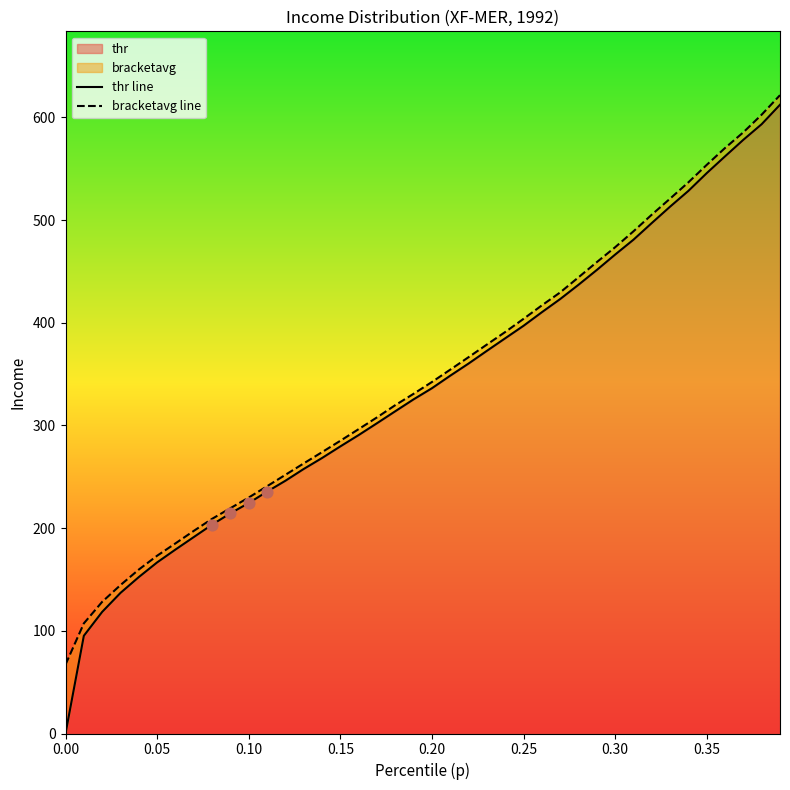

Which series contains the lowest Y value?

thr line